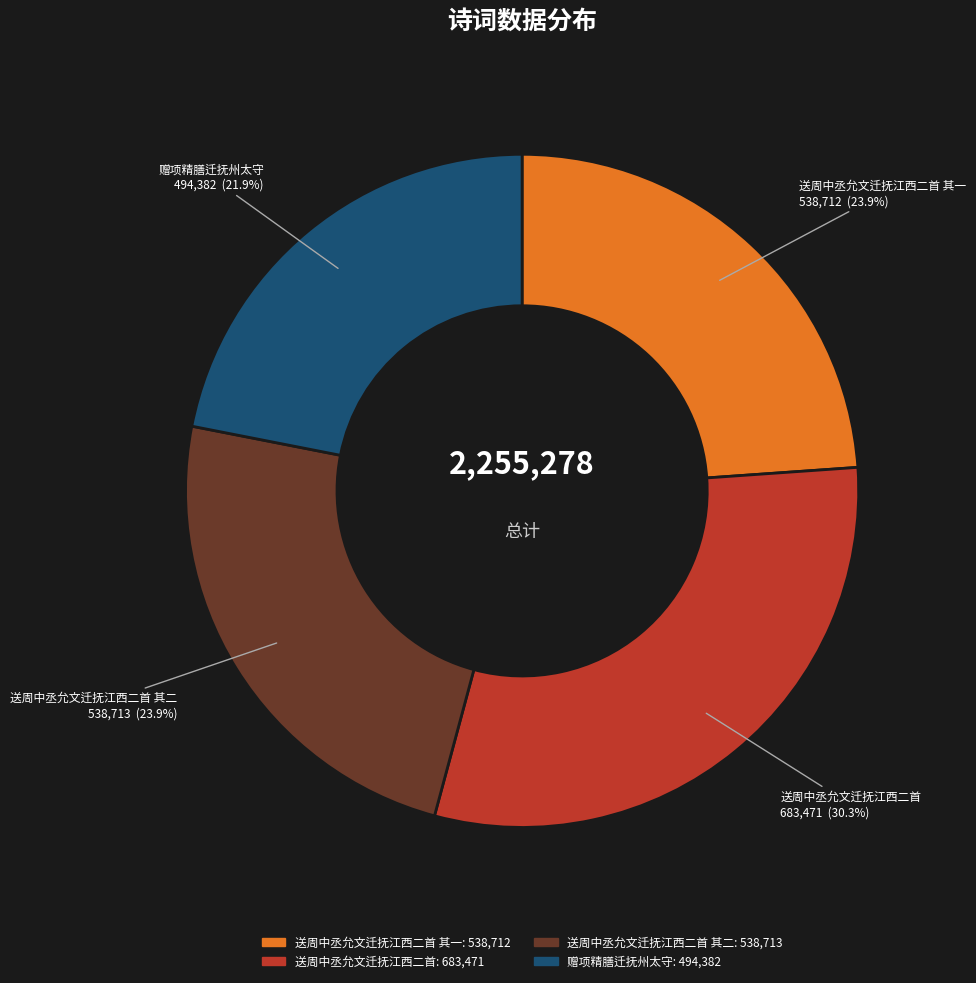

How many segments does this pie chart have?

4